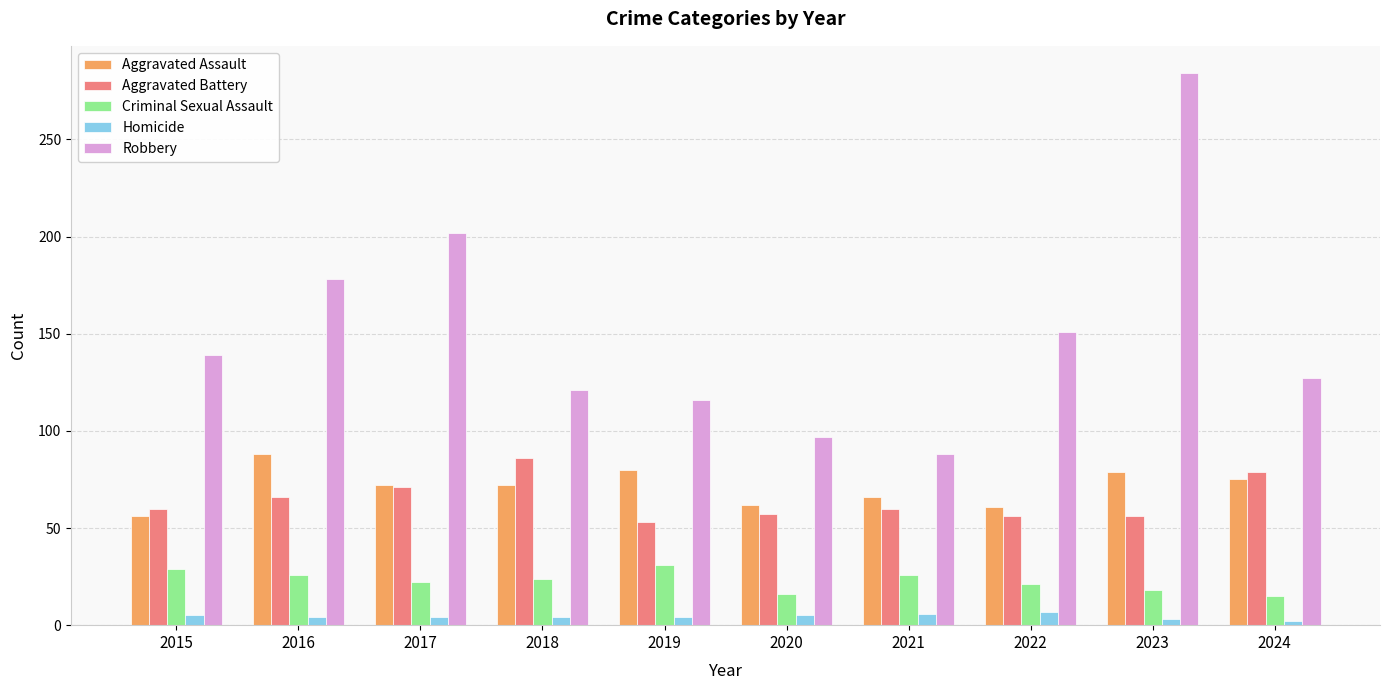

What is the sum of all Homicide values?

44